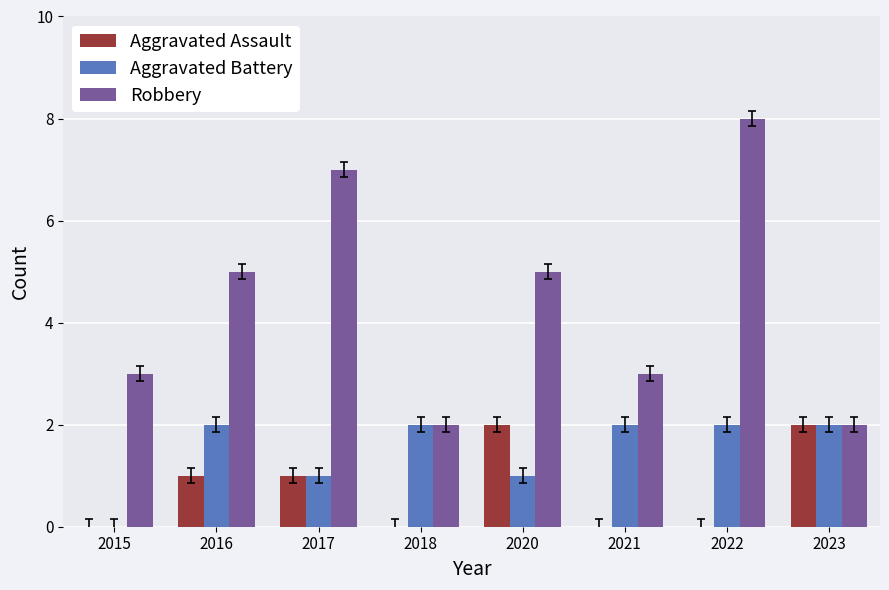

Which label corresponds to the largest value in the chart?

2022